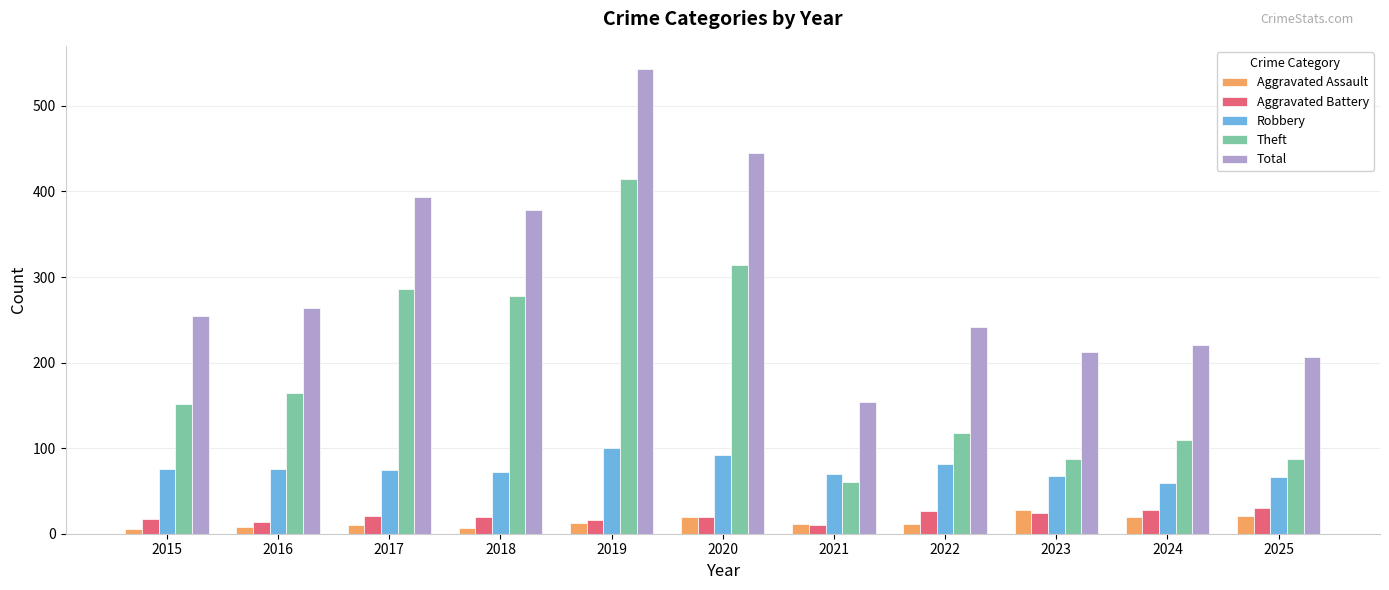

What is the difference between the second highest and minimum values in the Theft series?

254